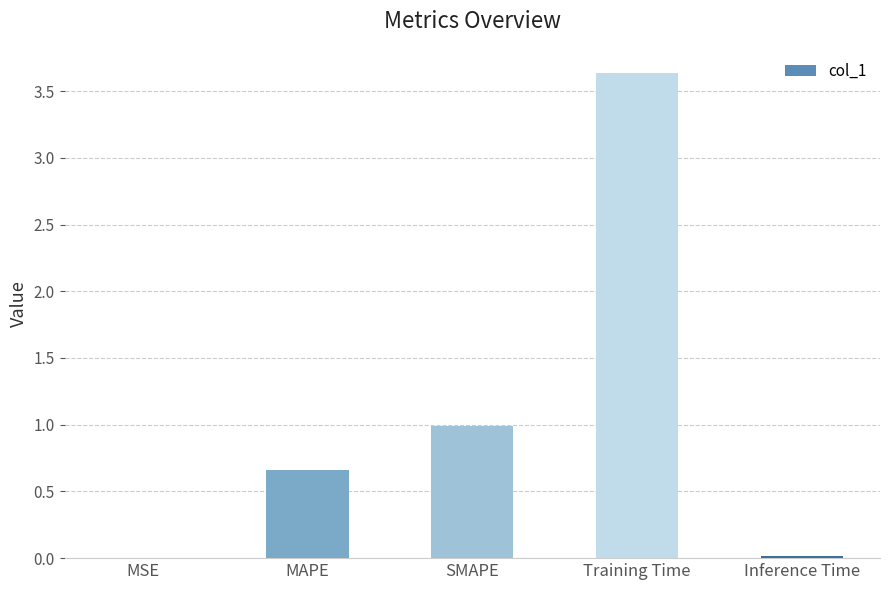

What is the sum of the values at MAPE and SMAPE?

1.6